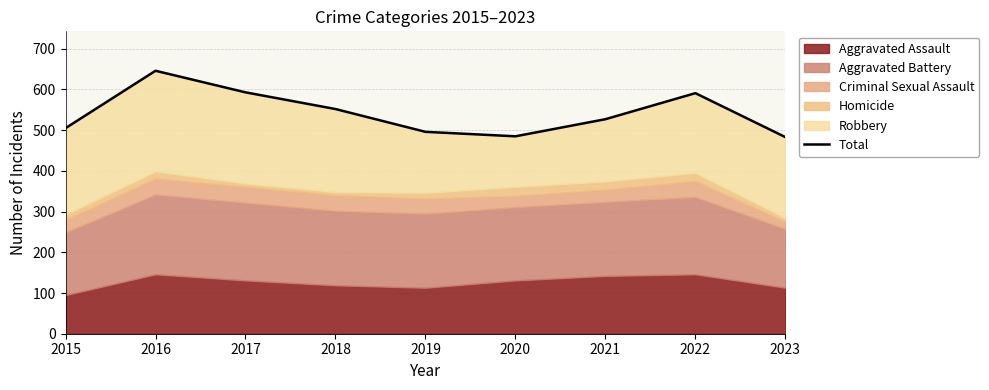

Approximately how many times larger is the value at 2016 compared to 2018?

1.2